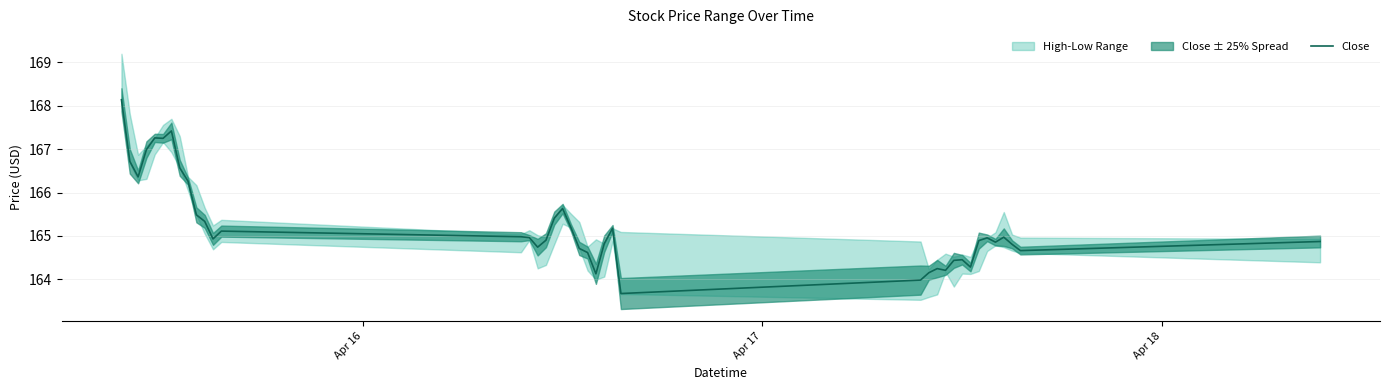

What is the maximum value for Close?

168.1